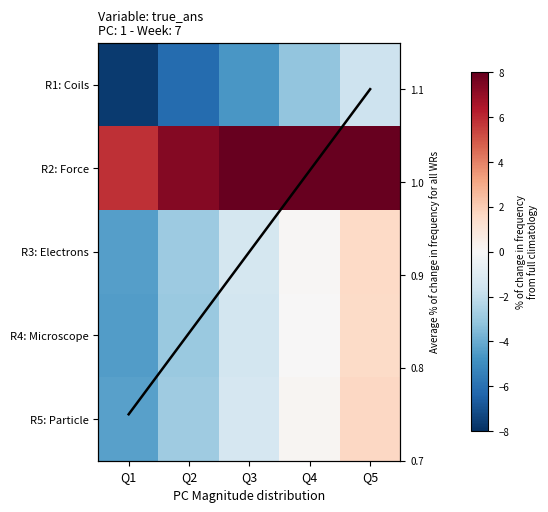

The value of R5: Particle at Q3 is -1.9. True or false?

False